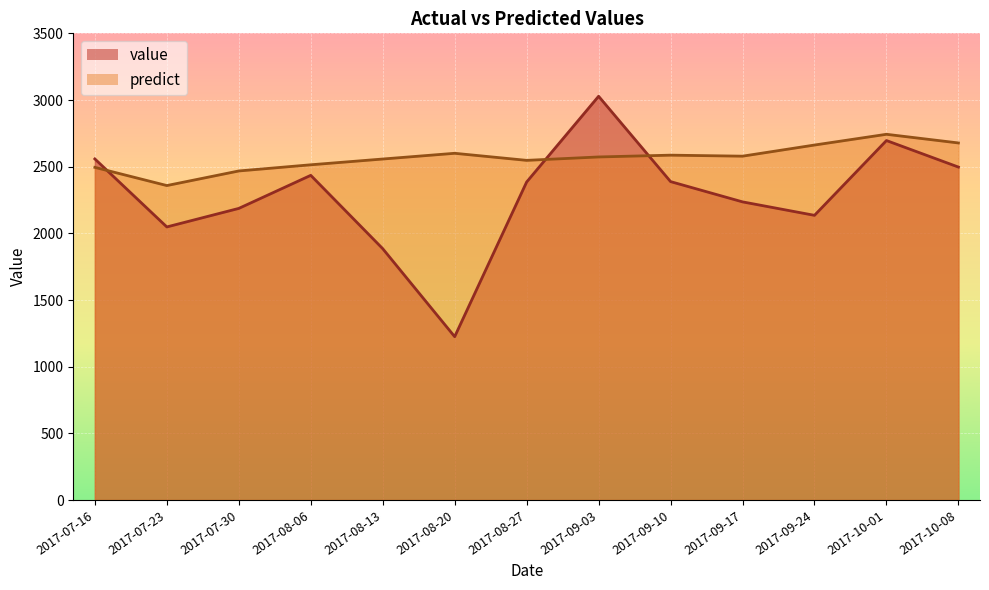

Is it true that predict equals 3553.7 at 2017-08-27?

False